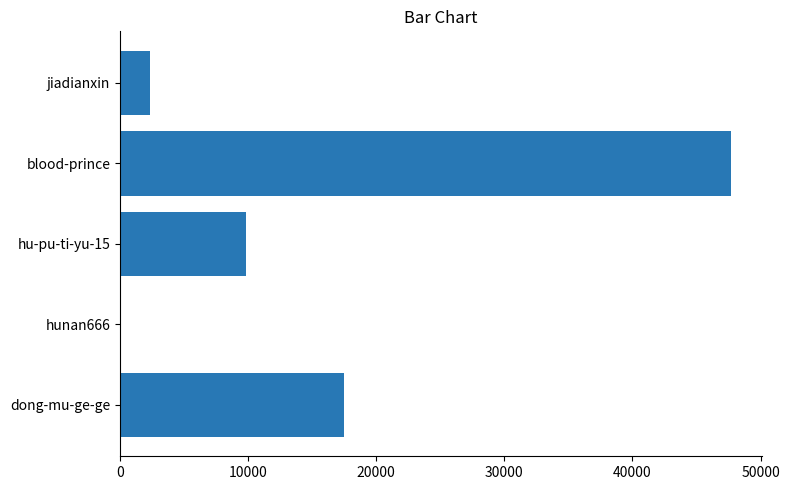

Which has a higher value, hunan666 or jiadianxin?

jiadianxin